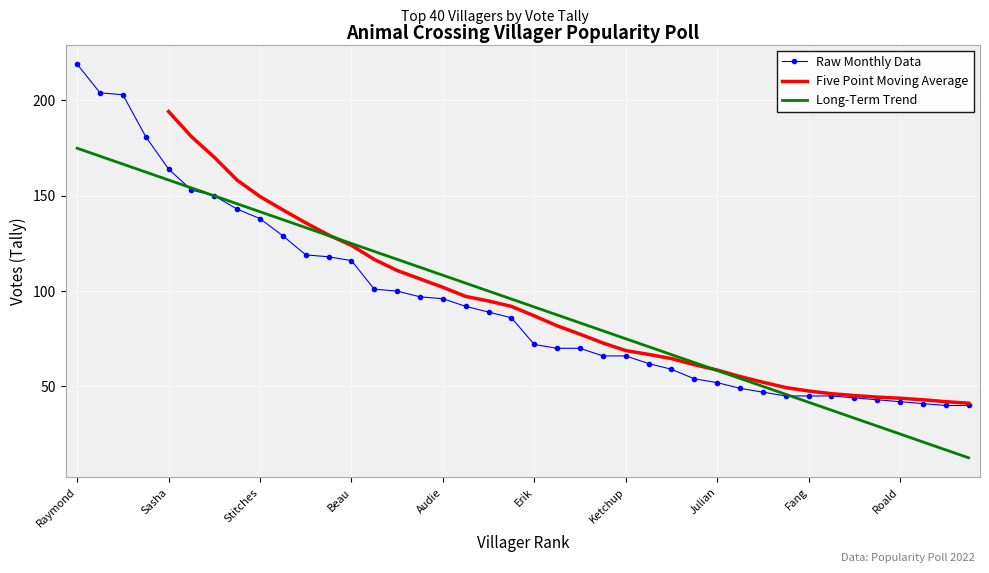

What position from the right is Judy?

29